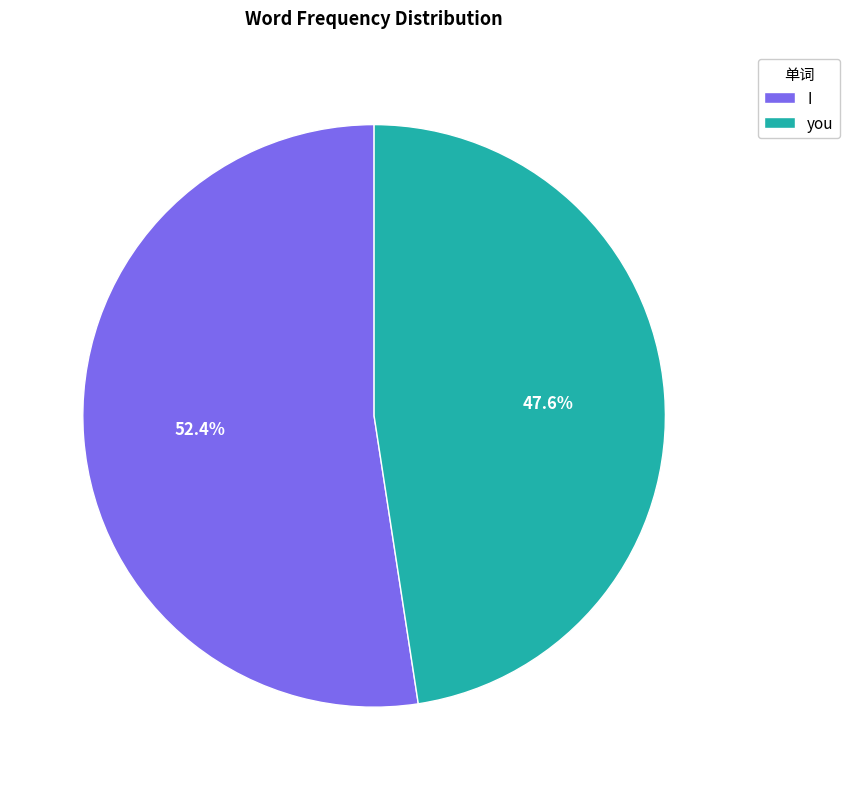

What percentage is the I slice, to the nearest percent?

52%